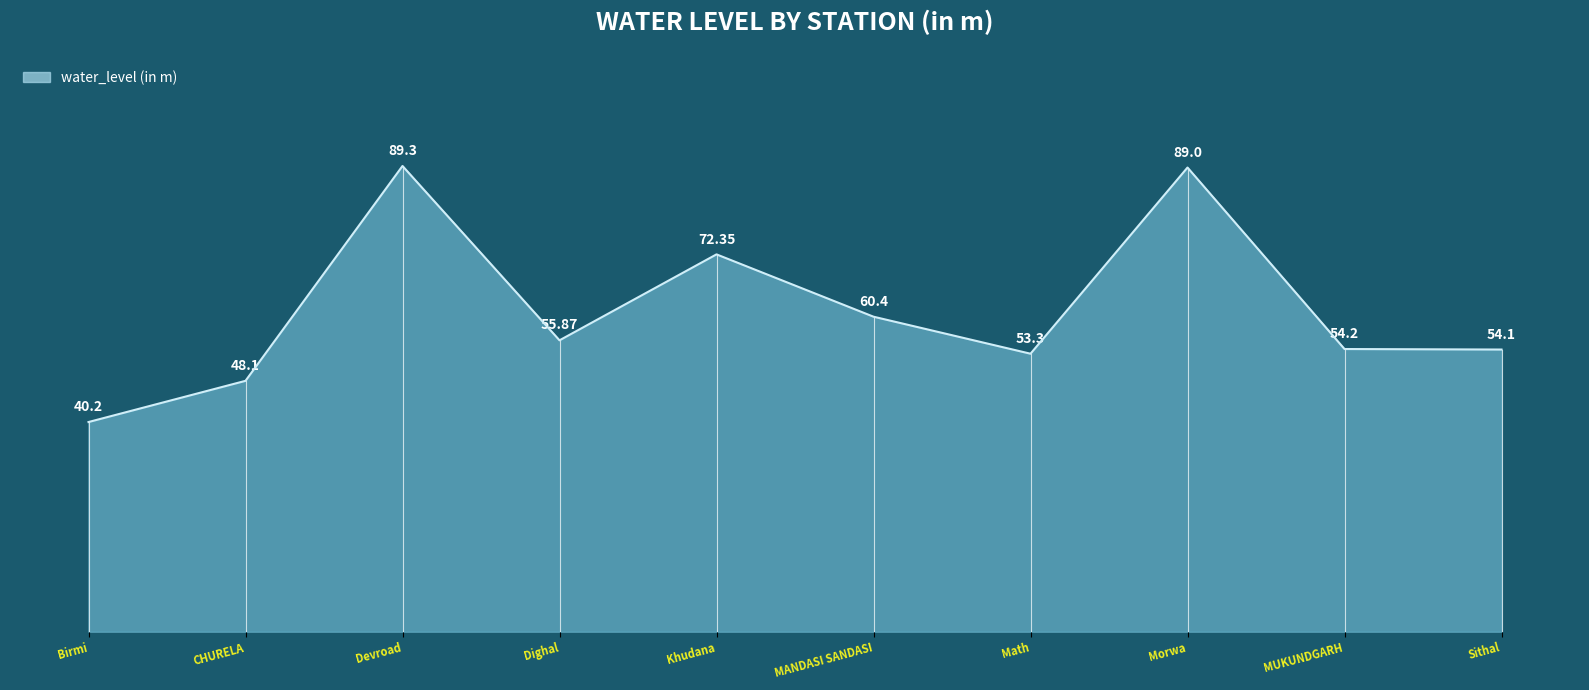

True or false: the data shows 72.3 at Khudana.

True